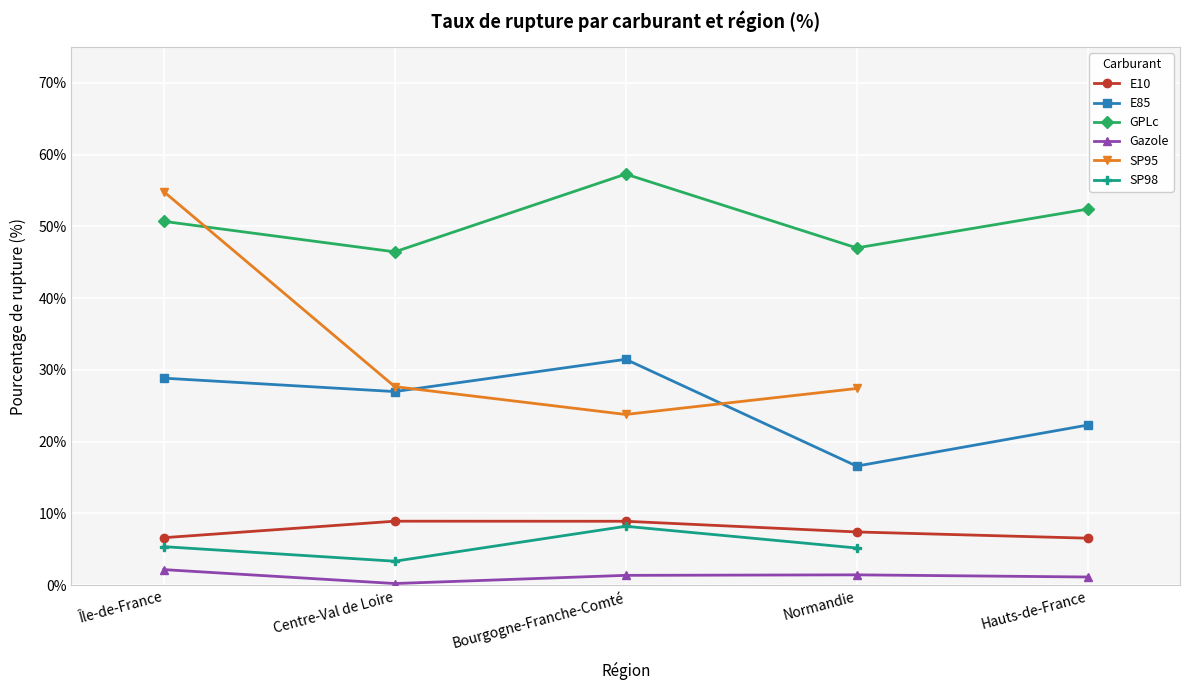

What is the sum of all E85 values?

126.2